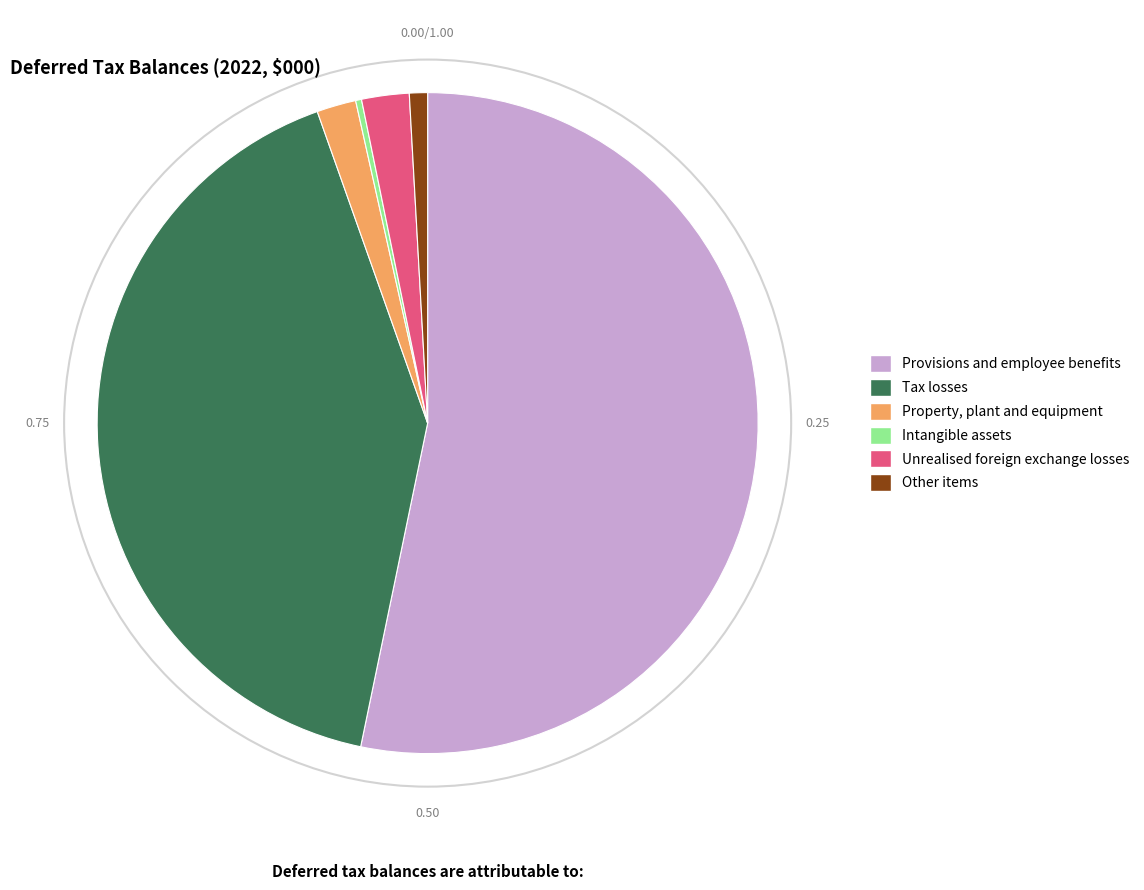

Do Intangible assets and Other items together represent more than half of the pie?

No